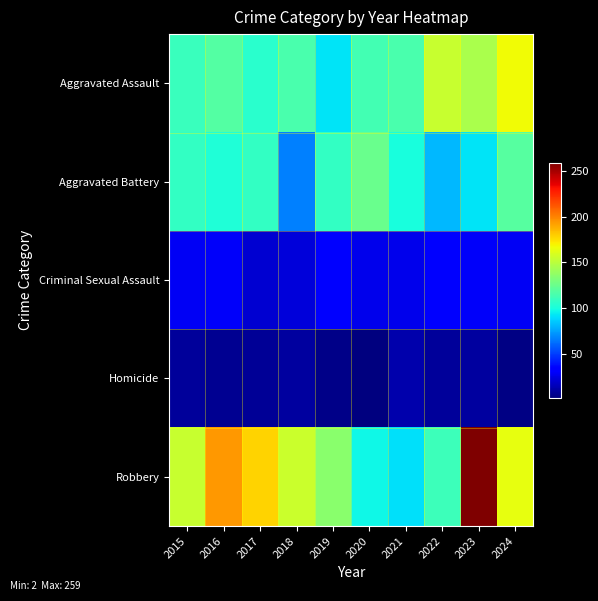

What is the total value across all series at 2016?

451